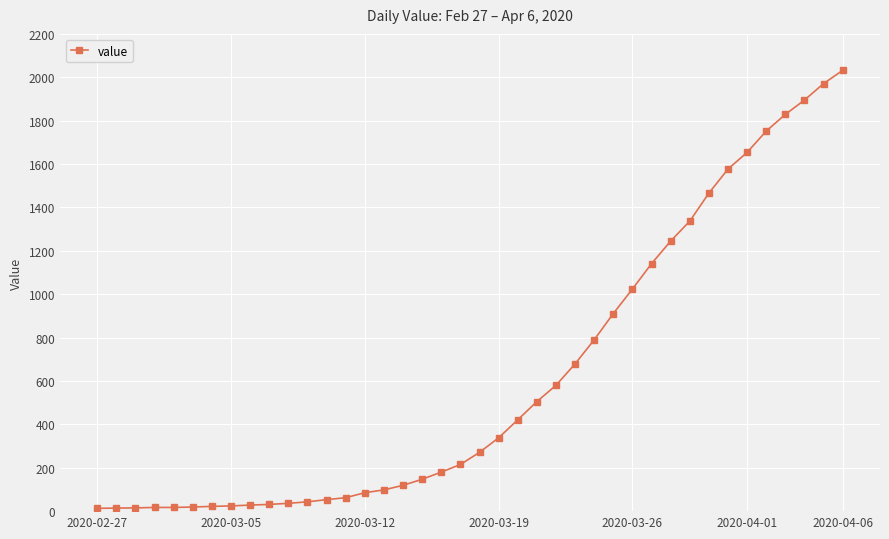

How many lines are shown in the chart?

1